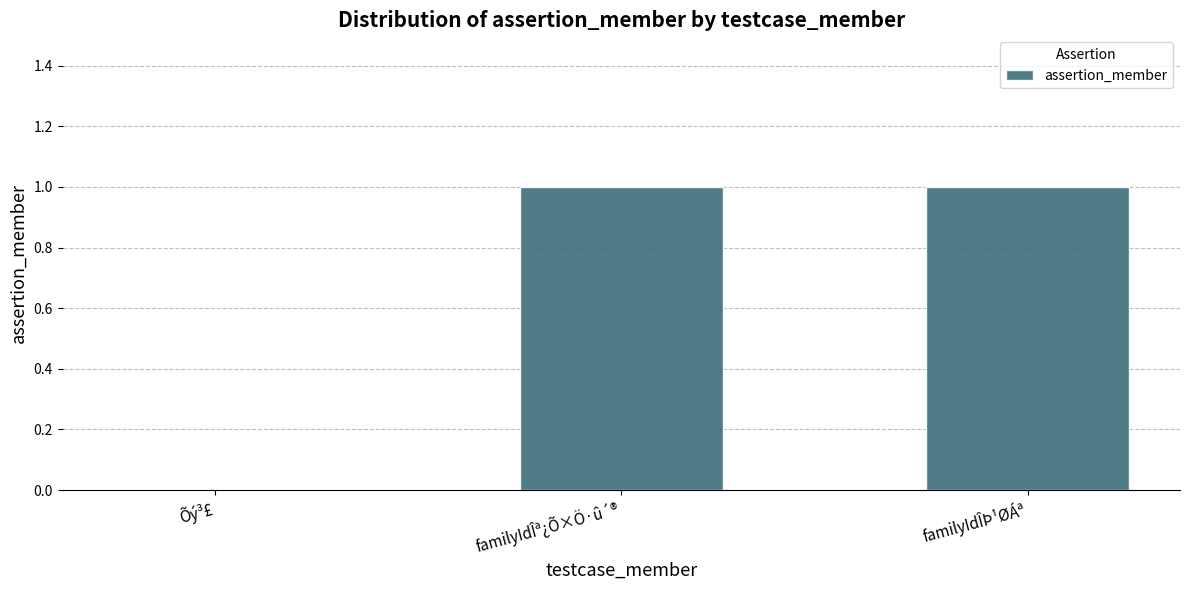

Between Õý³£ and familyIdÎª¿Õ×Ö·û´®, which is larger?

familyIdÎª¿Õ×Ö·û´®